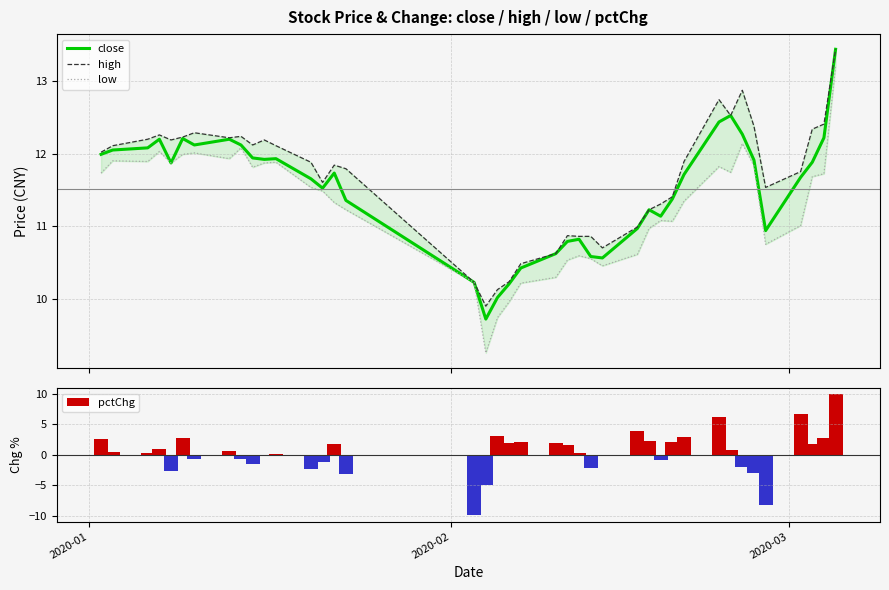

What is the highest value of the close series?

13.4